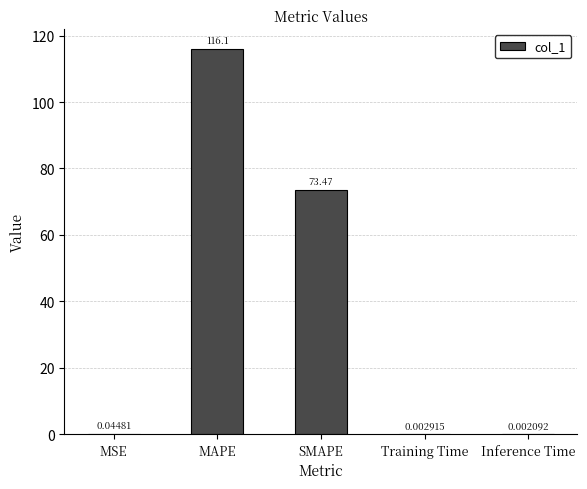

Does the chart contain stacked bars?

No